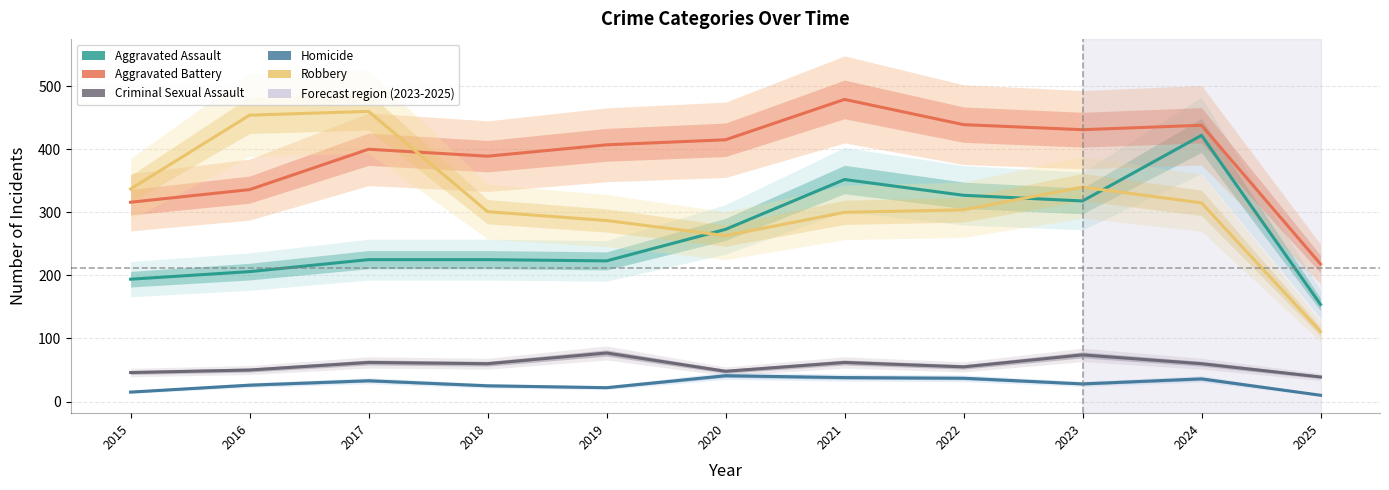

Which category has the lowest value in the Robbery series?

2025